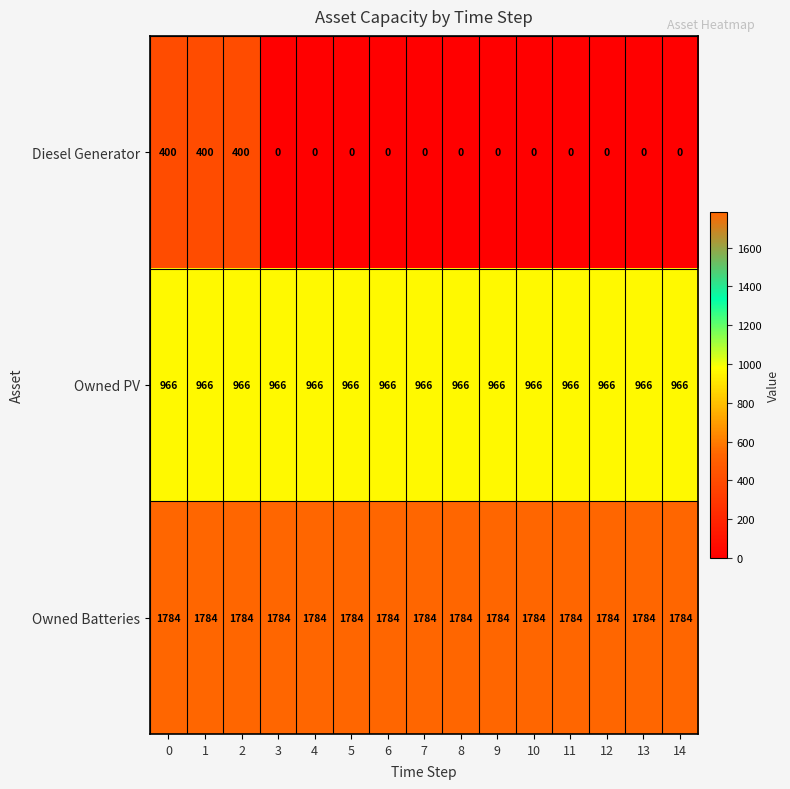

Rank the series by their maximum value, from highest to lowest.

Owned Batteries, Owned PV, Diesel Generator